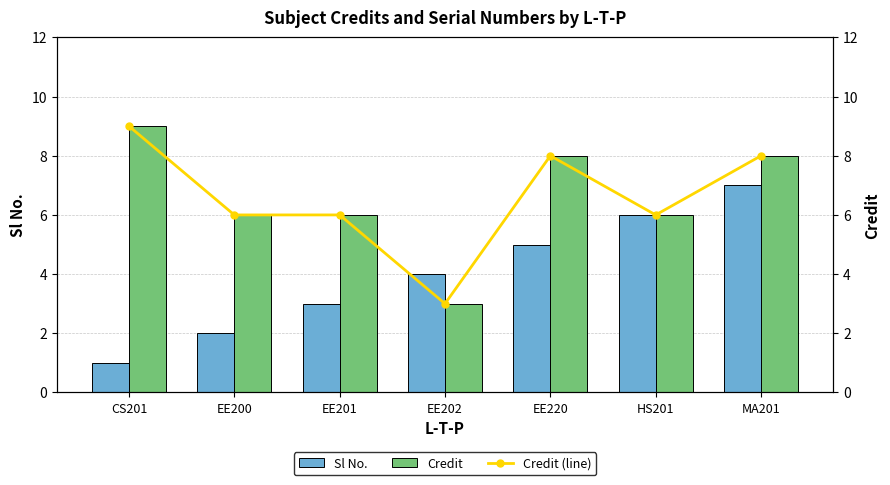

Count the number of categories in the chart.

7